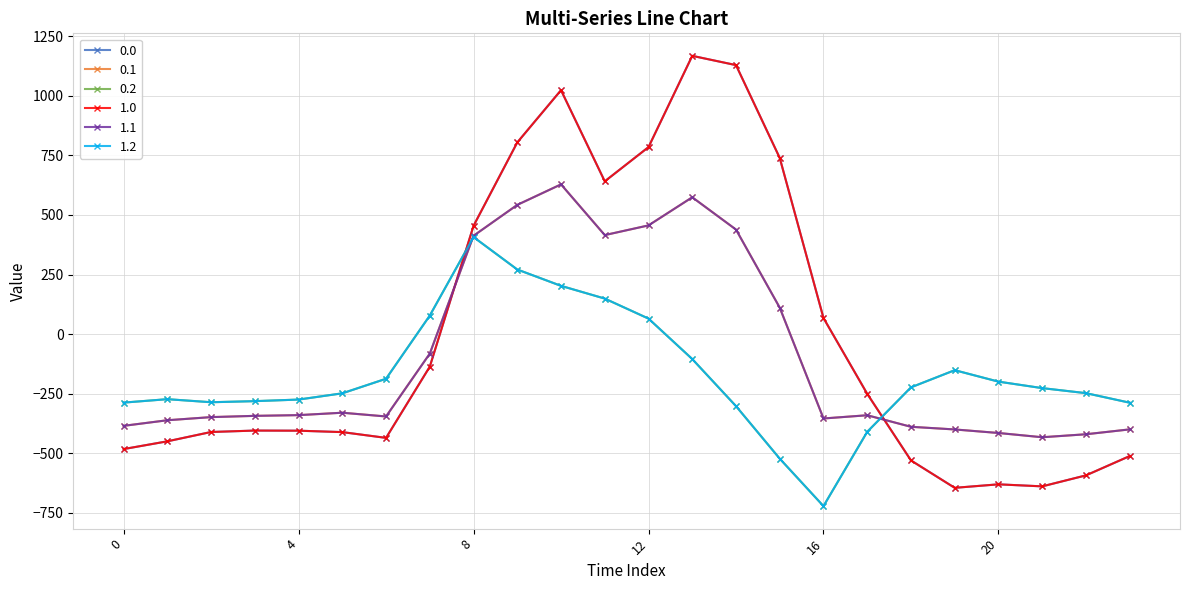

At which category does 0.1 reach its first local valley?

6